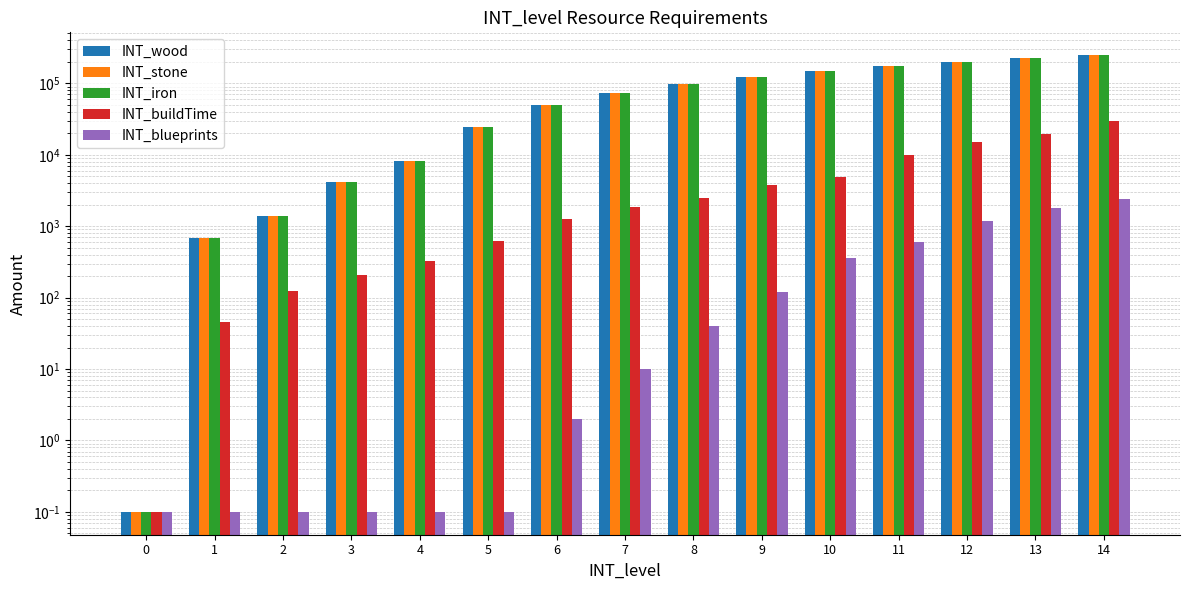

How many bars are there in each group?

5